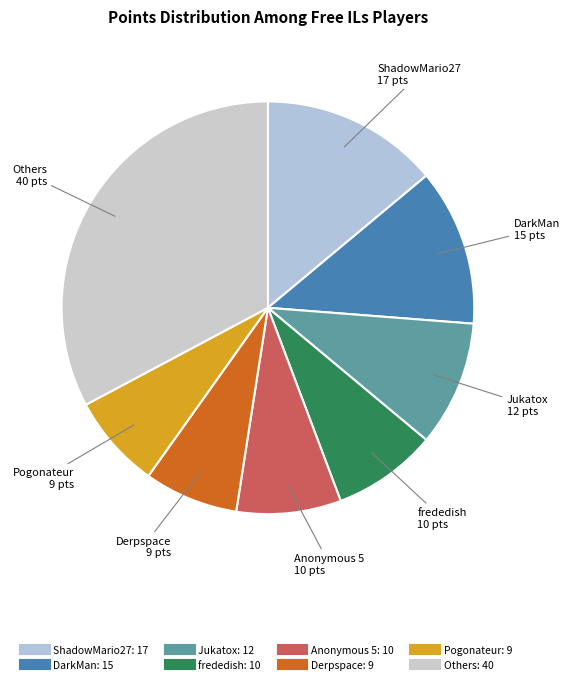

How many slices are in this pie chart?

8